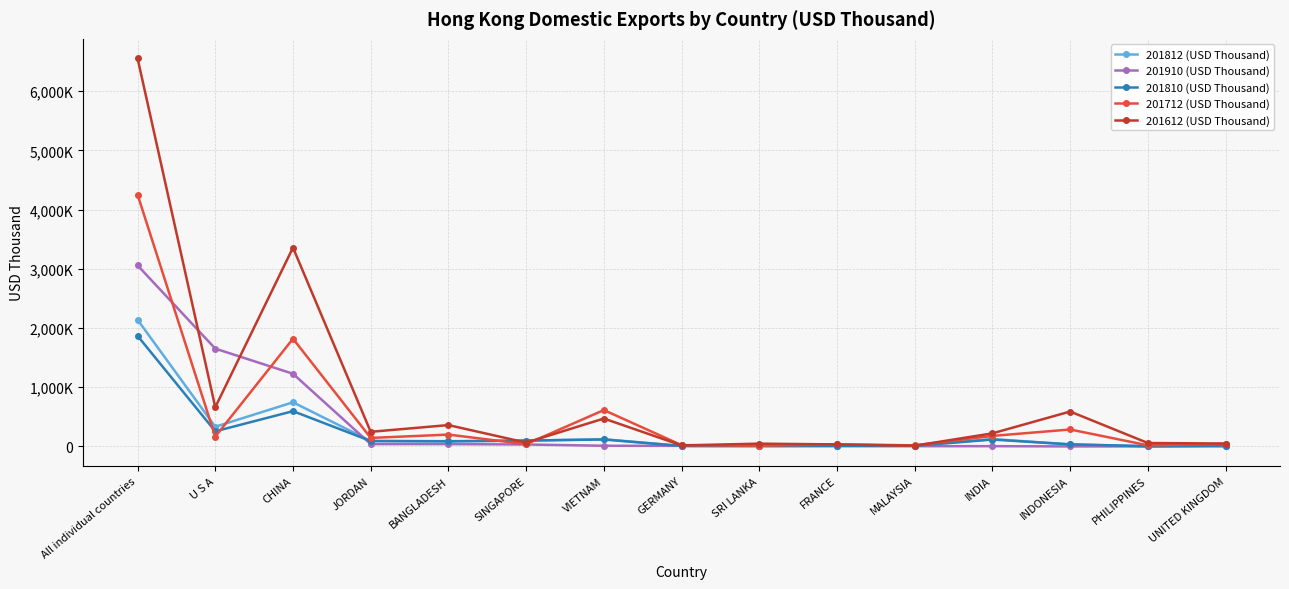

True or false: 201812 (USD Thousand) and 201810 (USD Thousand) intersect in this chart.

False